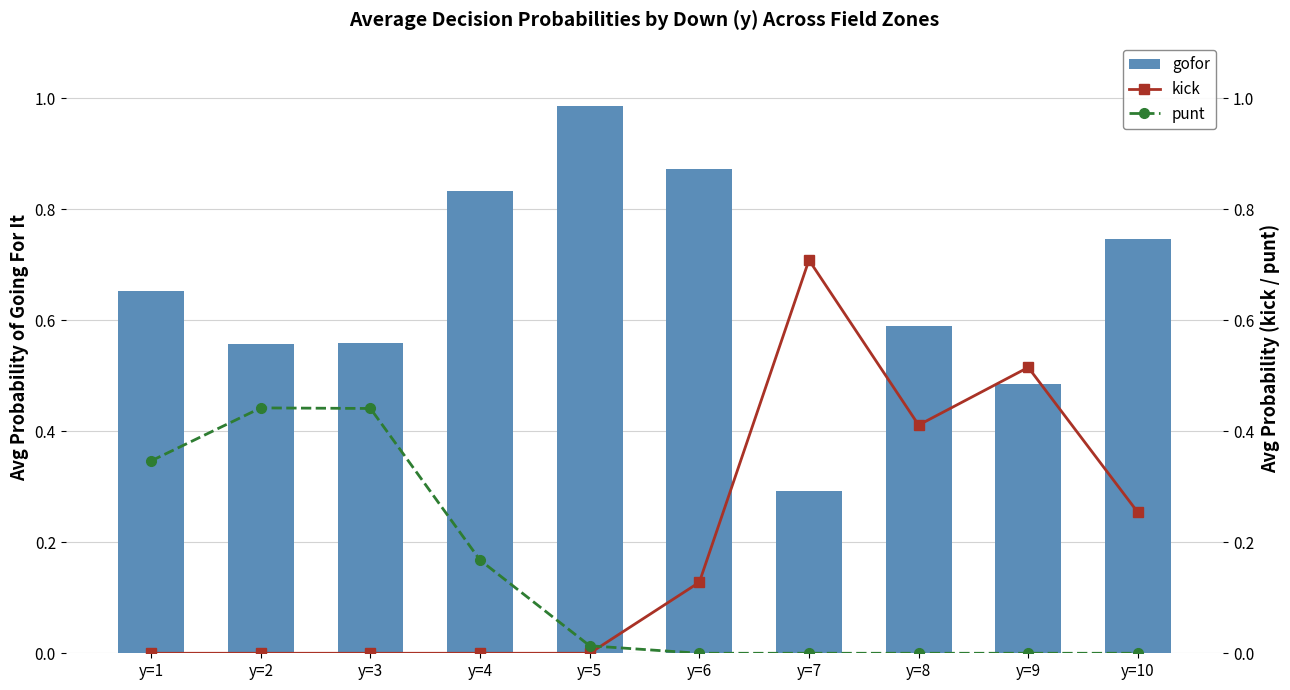

What is the total value across all series at y=6?

1.0